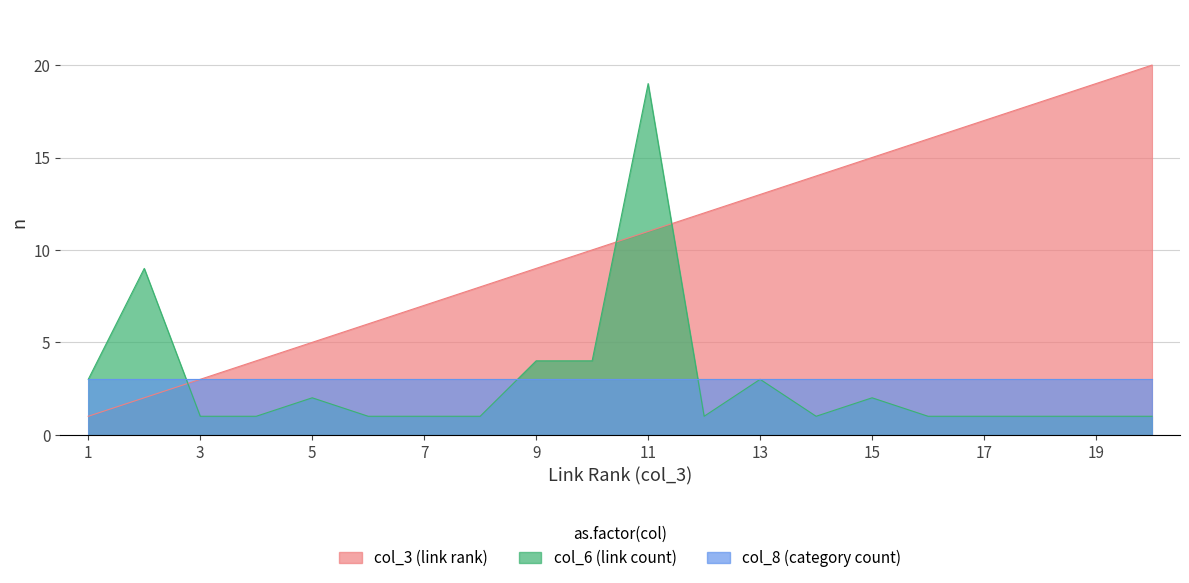

Is the value of col_6 (link count) at 7 greater than the value of col_3 (link rank) at 16?

No